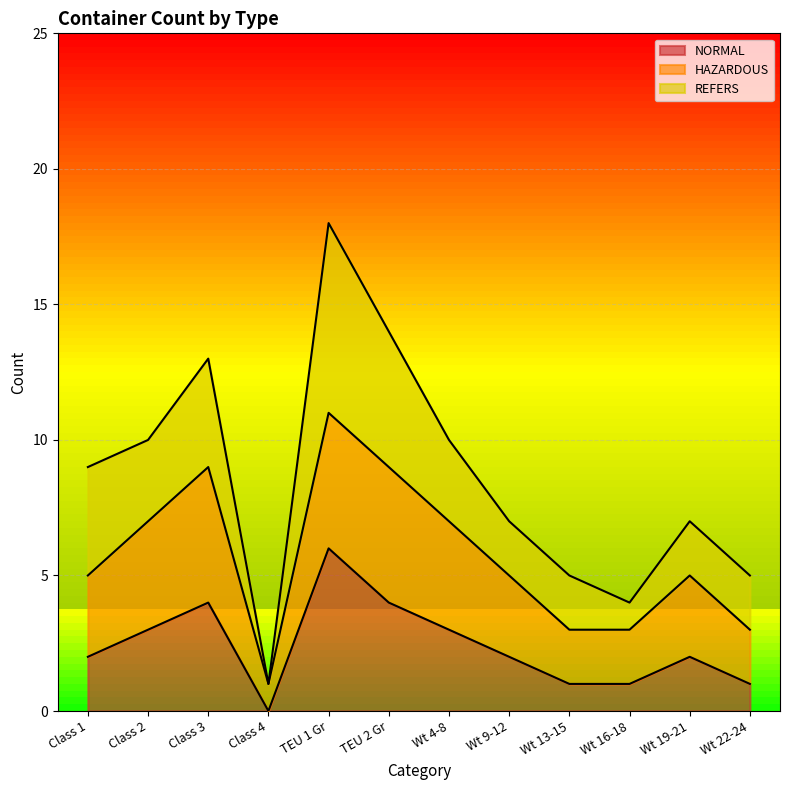

At which category is the sum across all series the highest?

TEU 1 Gr